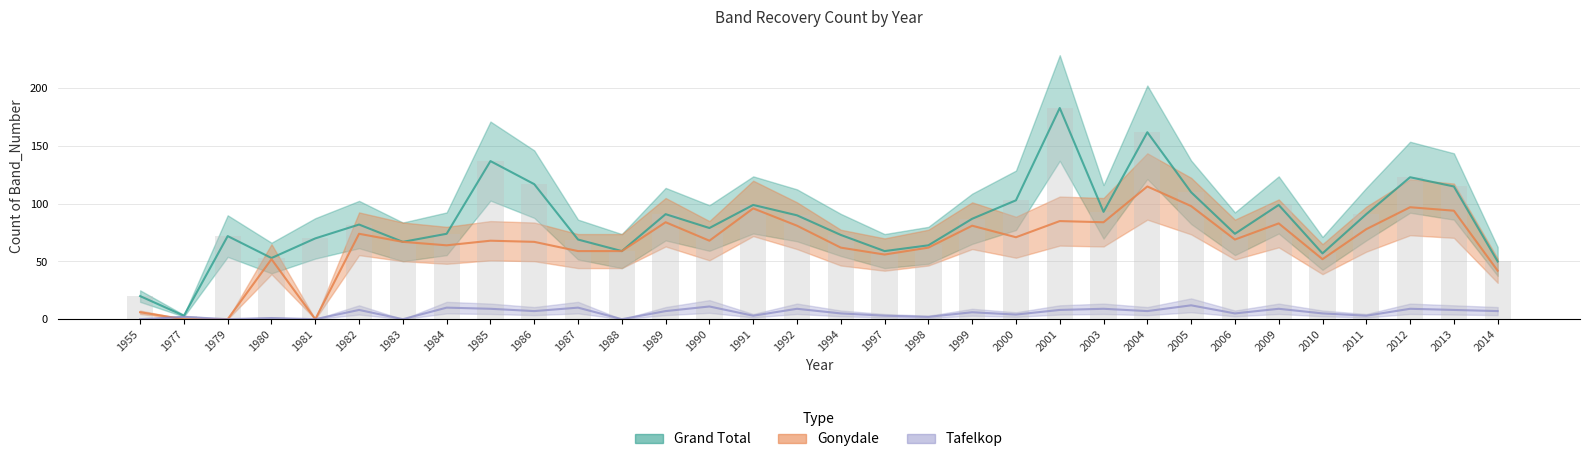

How many data points in Tafelkop are less than 7?

16